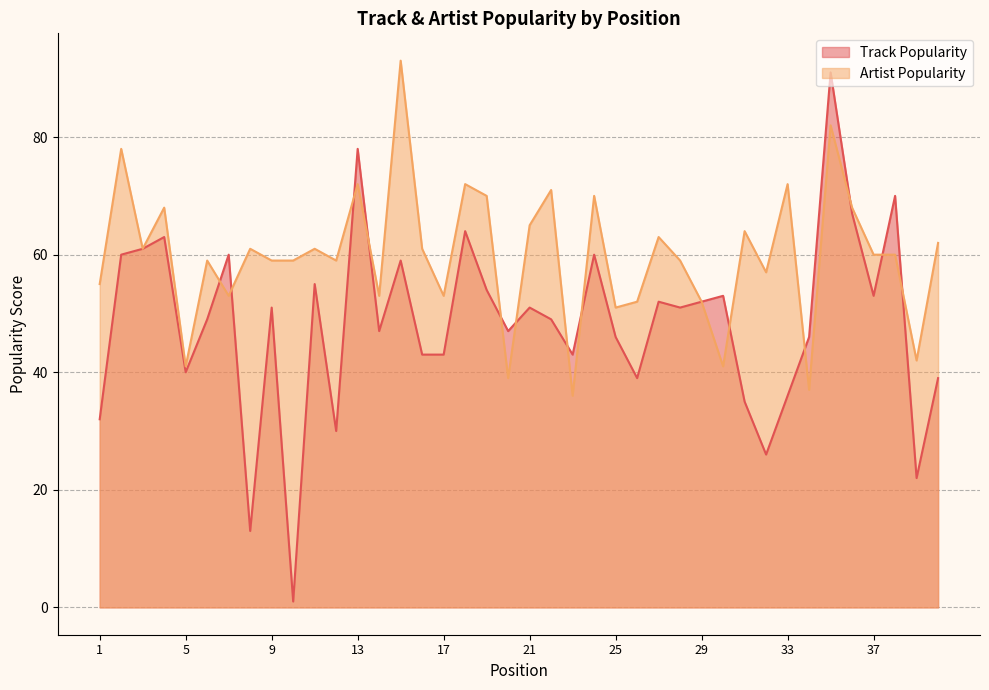

Which has a higher value, 13 or 26?

13